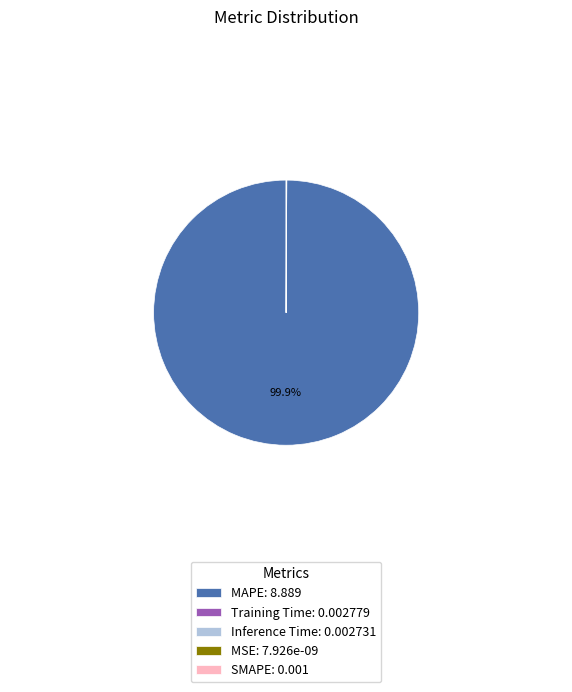

To the nearest percent, what is the difference between the largest and smallest slice percentages?

100%